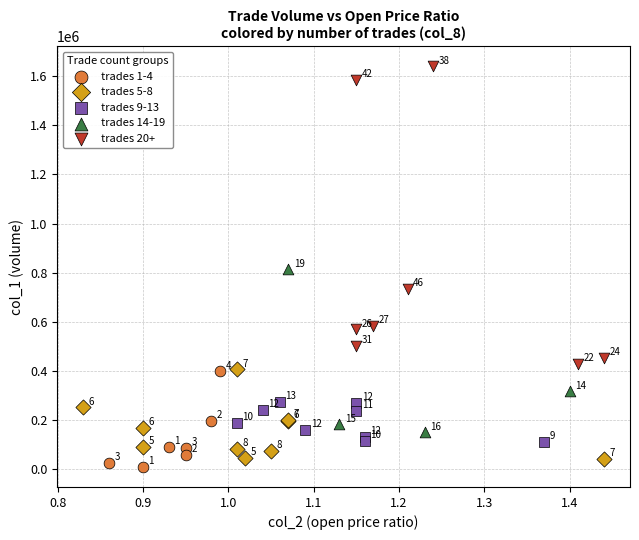

Which series has the largest Y range (max minus min)?

trades 20+